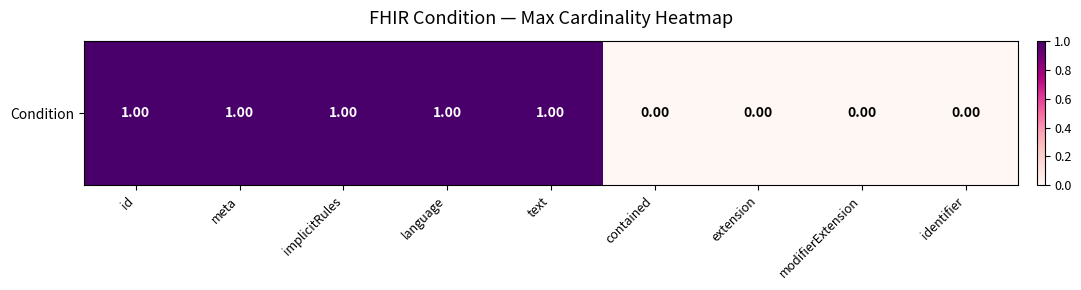

The value at meta is 1. True or false?

False